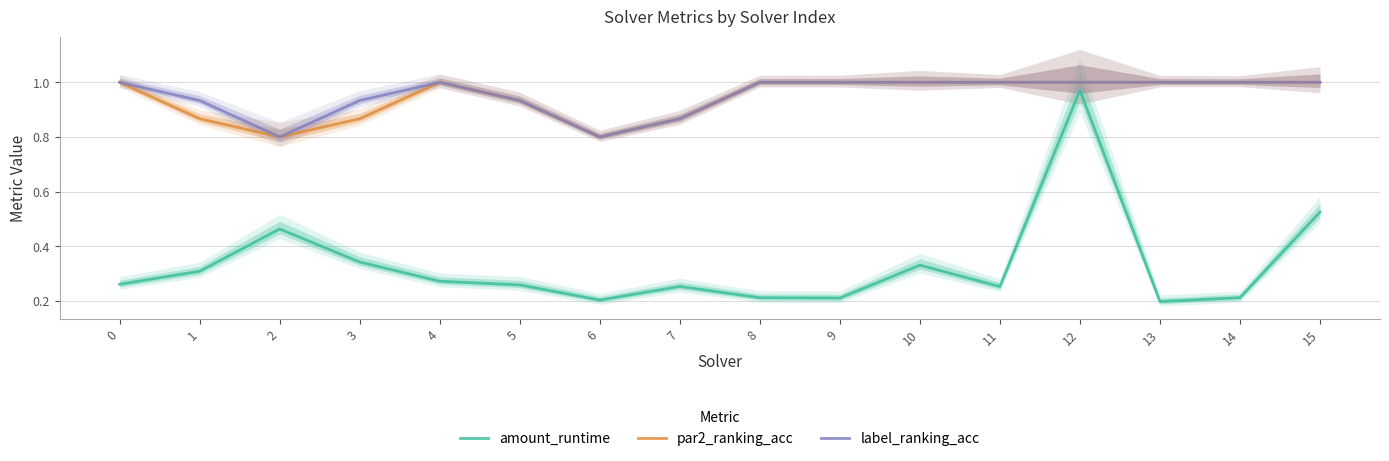

What is the value of the amount_runtime point at the 2nd from the left?

0.3